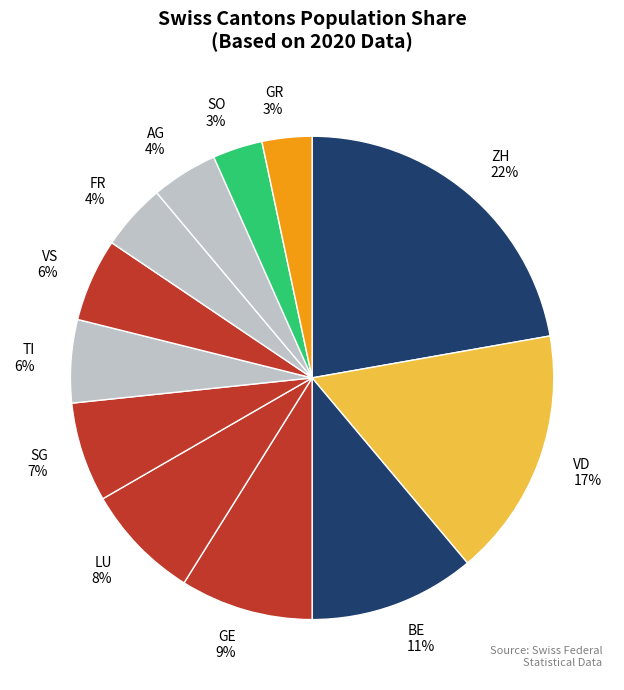

How many segments does this pie chart have?

12